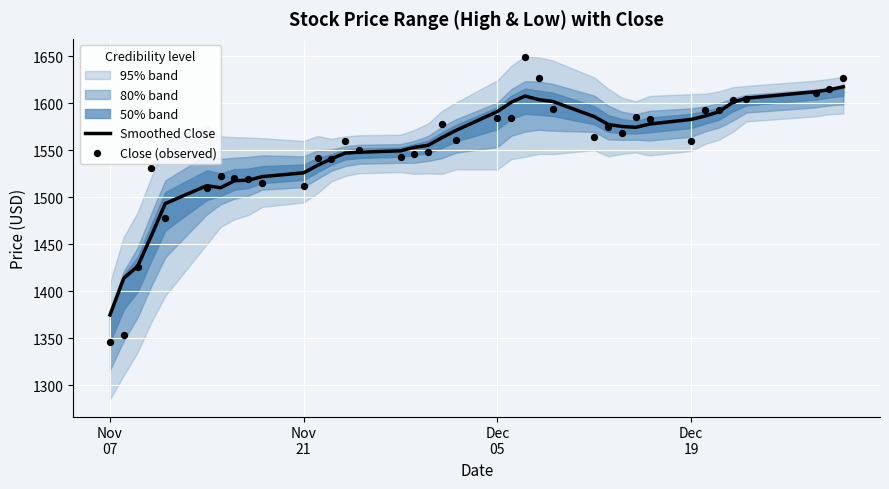

What is the minimum value for Smoothed Close?

1374.8